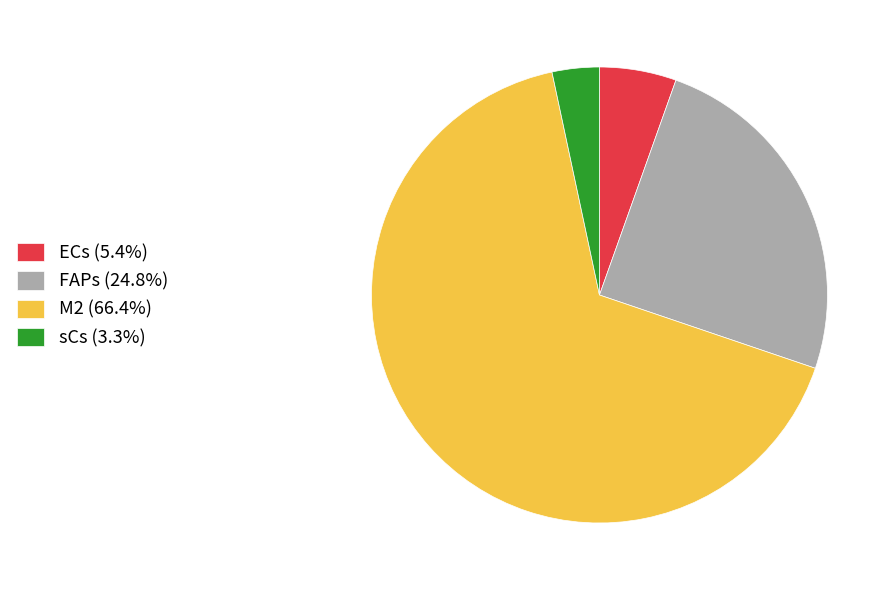

What is the smallest slice in the pie chart?

sCs